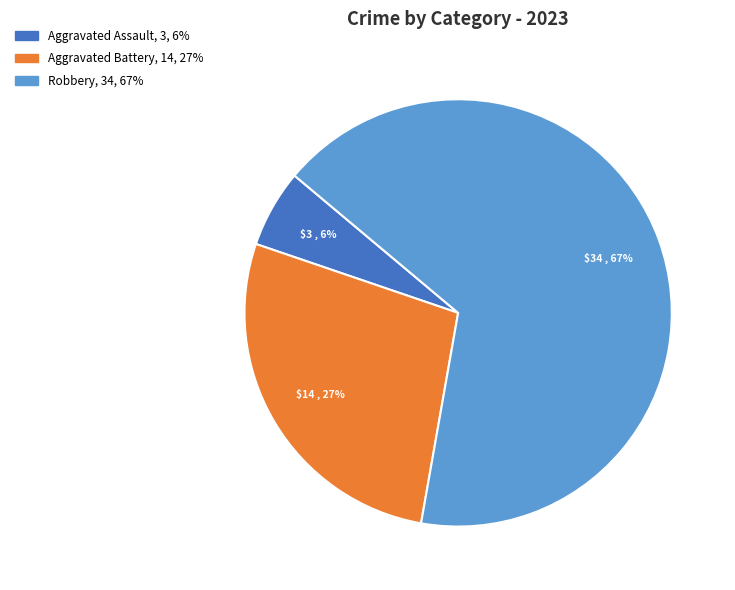

To the nearest percent, what is the average slice percentage?

33%